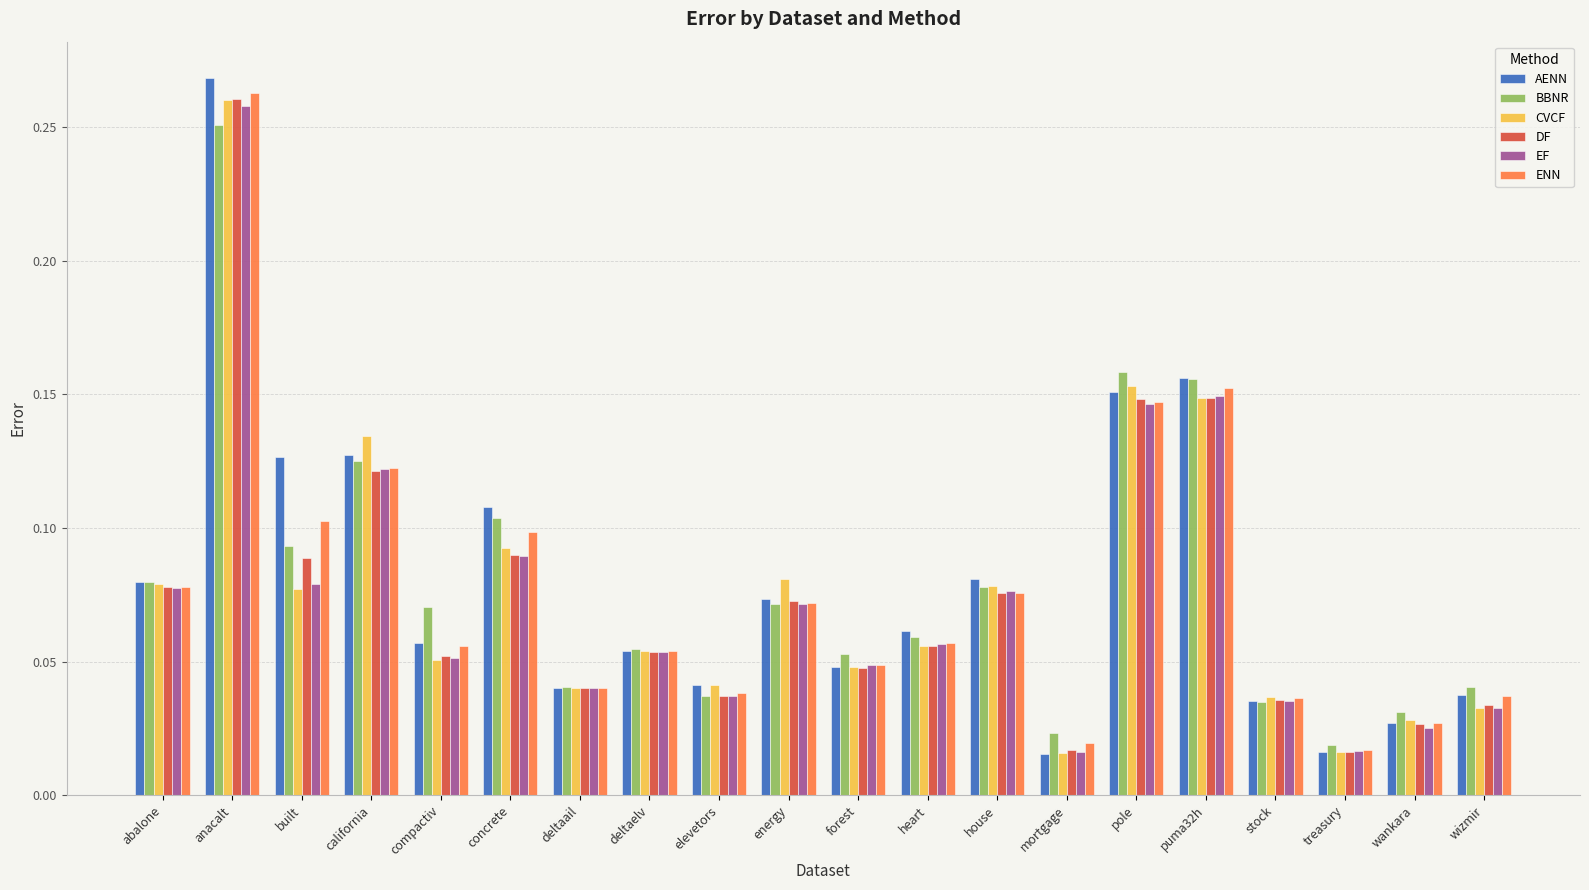

The CVCF series shows 0.1 at house. True or false?

True